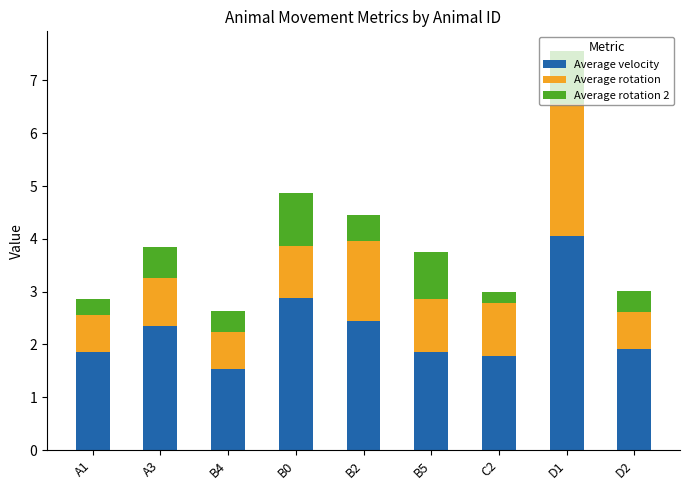

At which category is the sum across all series the highest?

D1